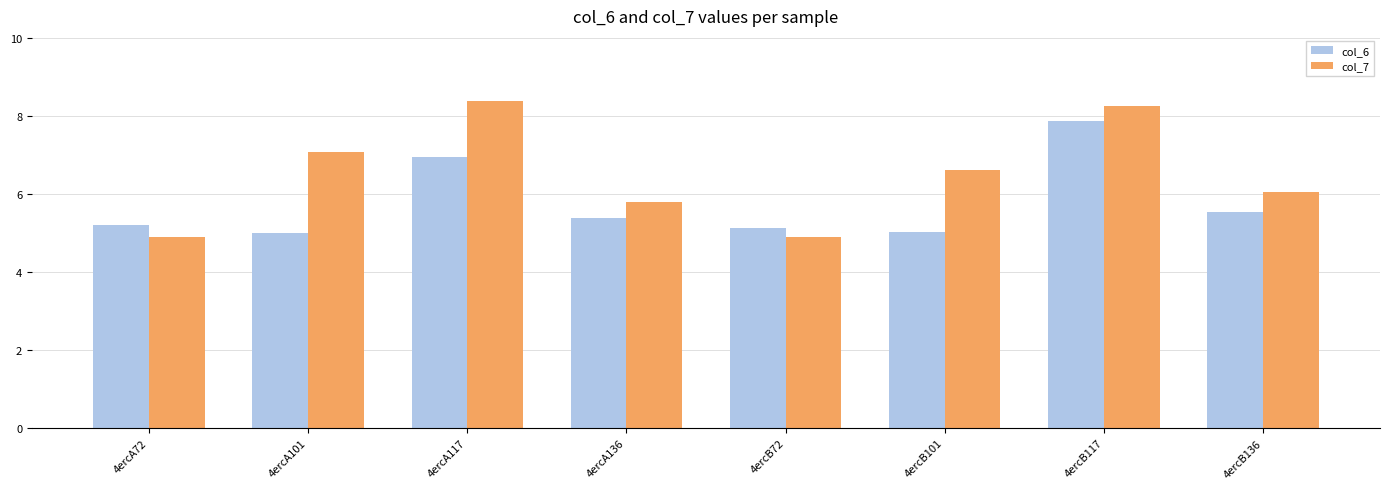

Rank the series by their maximum value, from lowest to highest.

col_6, col_7